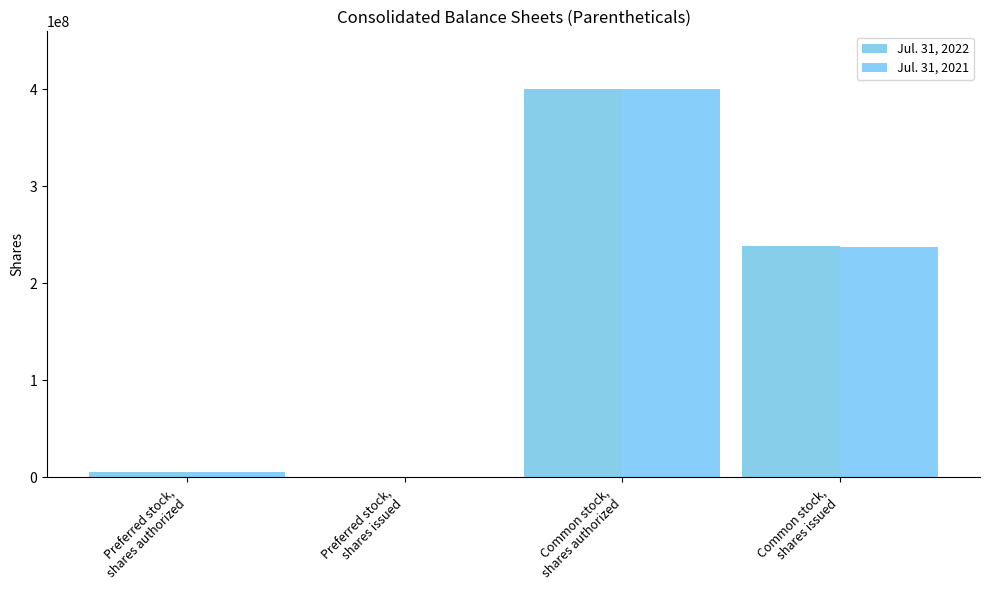

List the labels in order of Jul. 31, 2022 value, largest first.

Common stock,
shares authorized, Common stock,
shares issued, Preferred stock,
shares authorized, Preferred stock,
shares issued